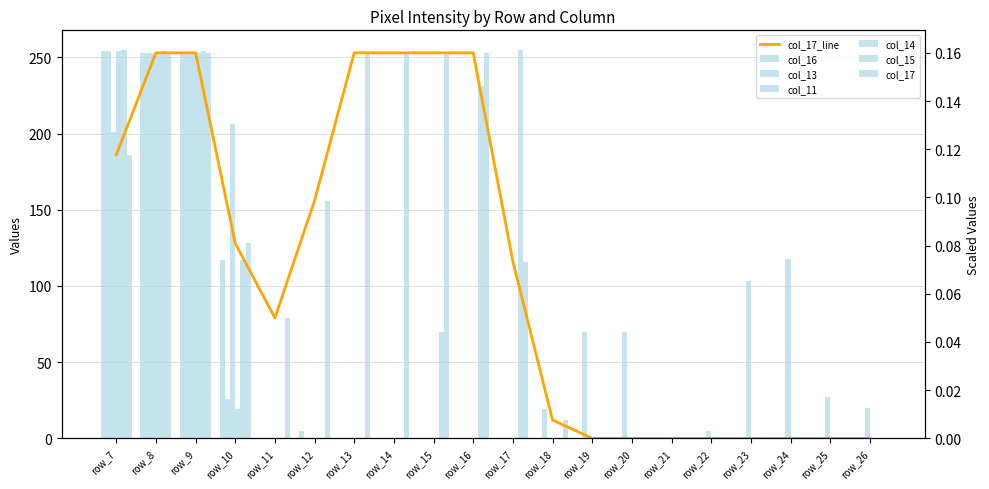

At which label does col_13 reach its peak?

row_7